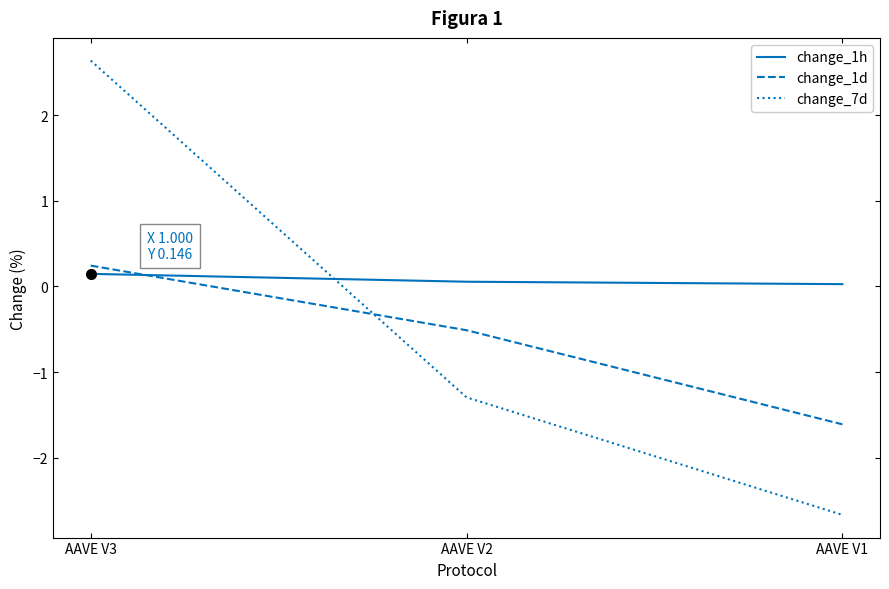

Where does the change_1d series first go above 0?

AAVE V3